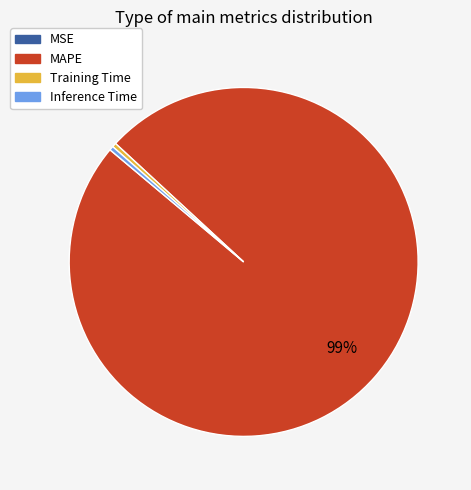

To the nearest percent, what is the average slice percentage?

25%